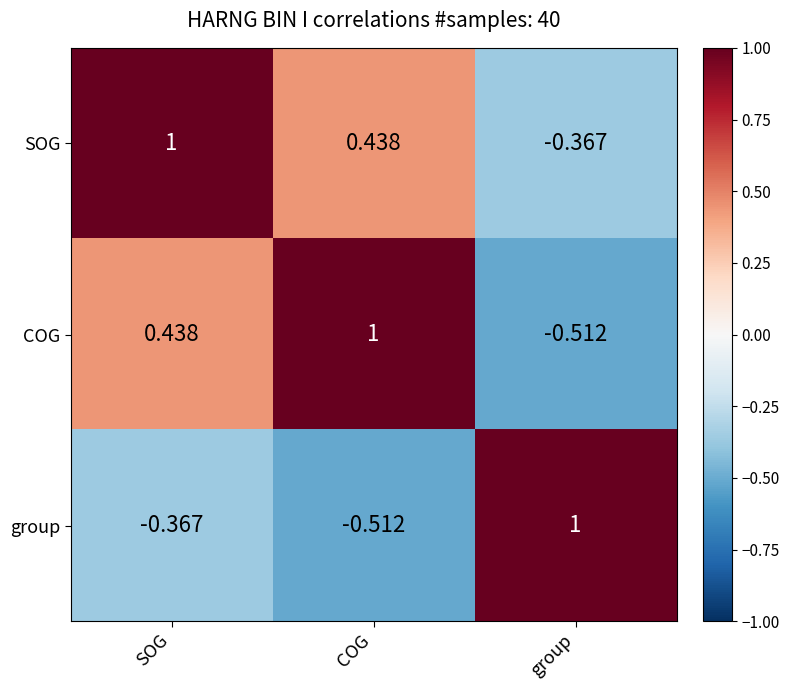

Is the value of COG at COG greater than the value of group at COG?

Yes